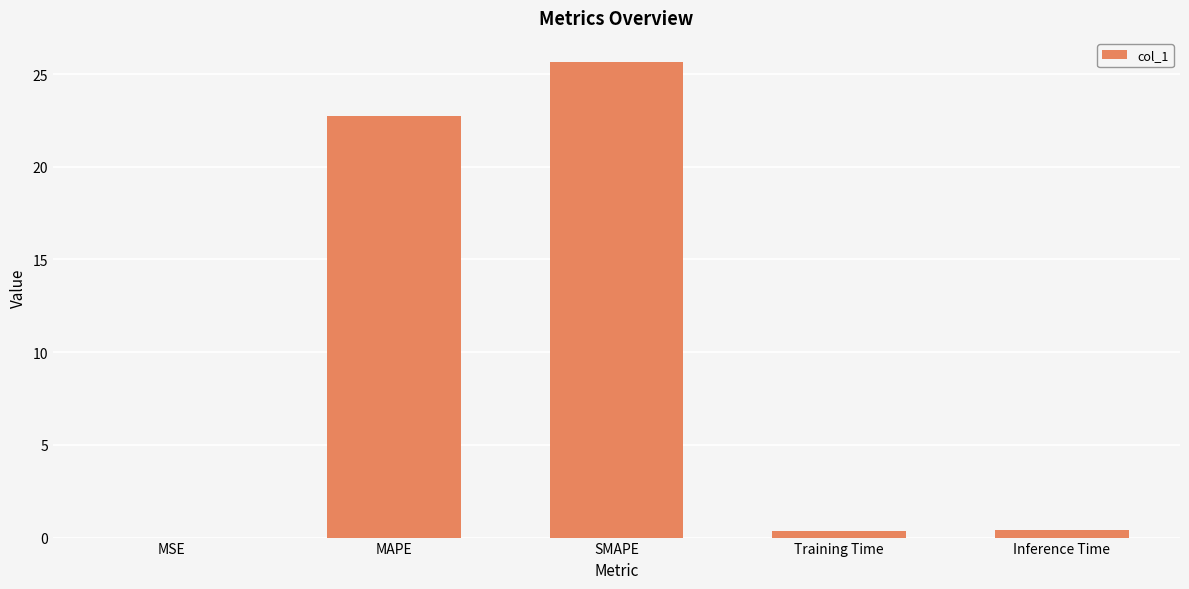

How many data points does each series have?

5